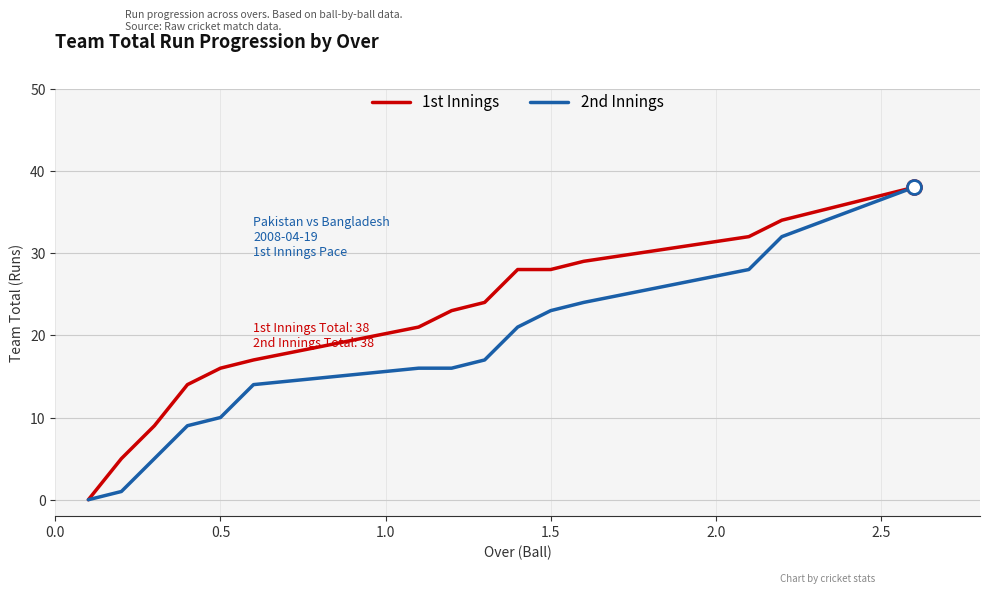

What is the greatest value displayed?

38